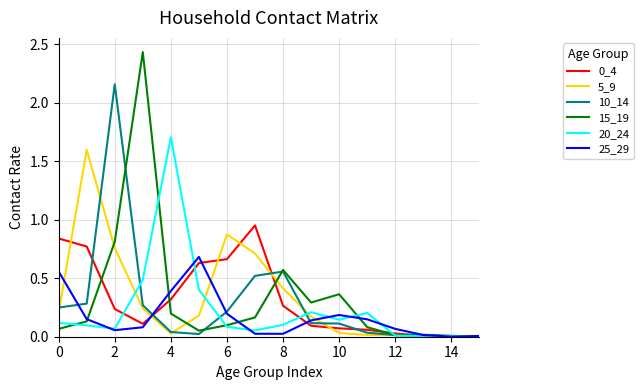

Which series has the largest range (max minus min)?

15_19